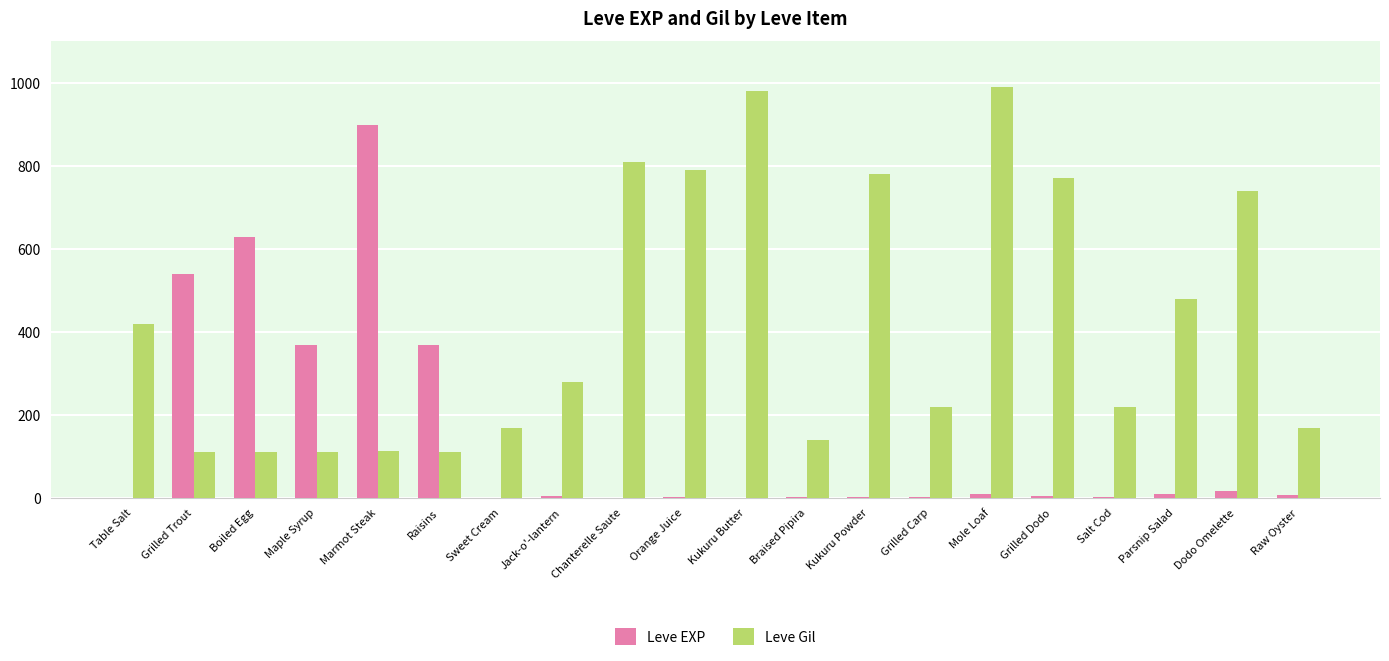

What is the sum of the Leve EXP values at Salt Cod and Maple Syrup?

373